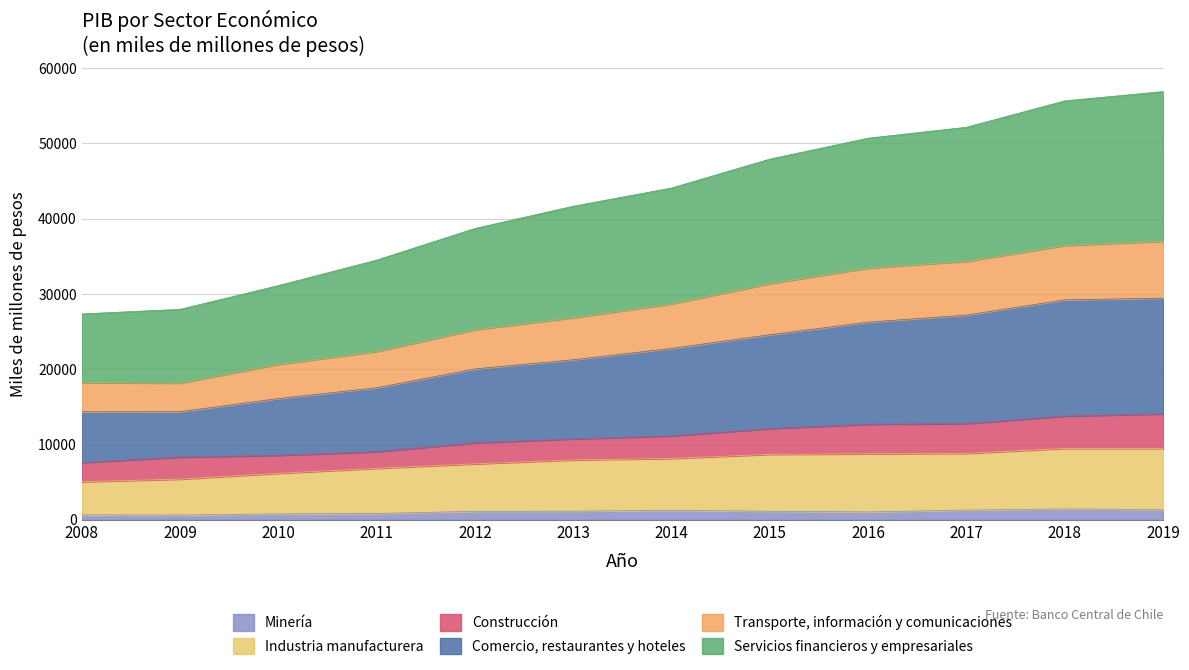

Between 2011 and 2014, which series saw the biggest shift?

Servicios financieros y empresariales